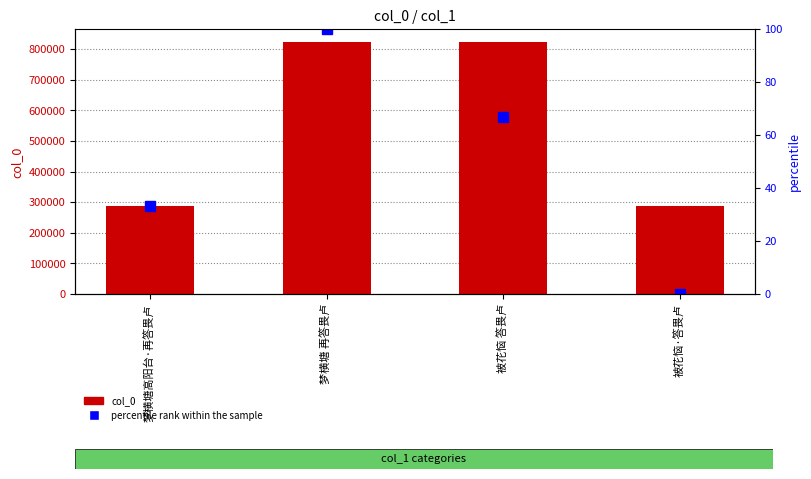

Which series has the largest total across all categories?

col_0